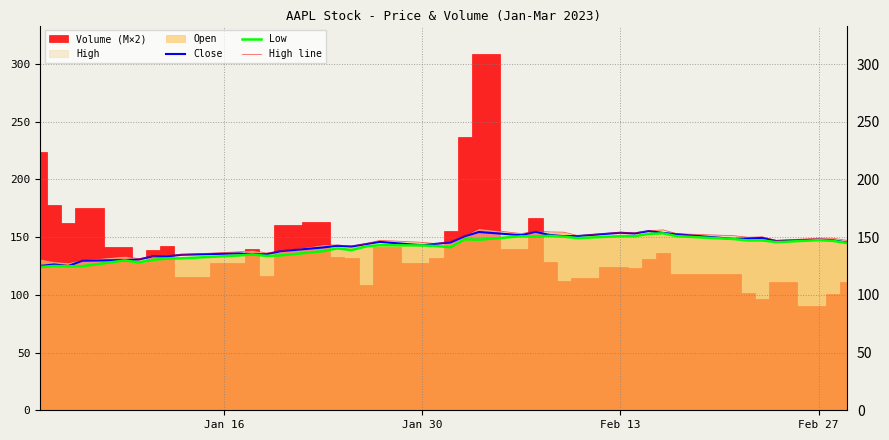

True or false: Close and High line cross at least once.

False